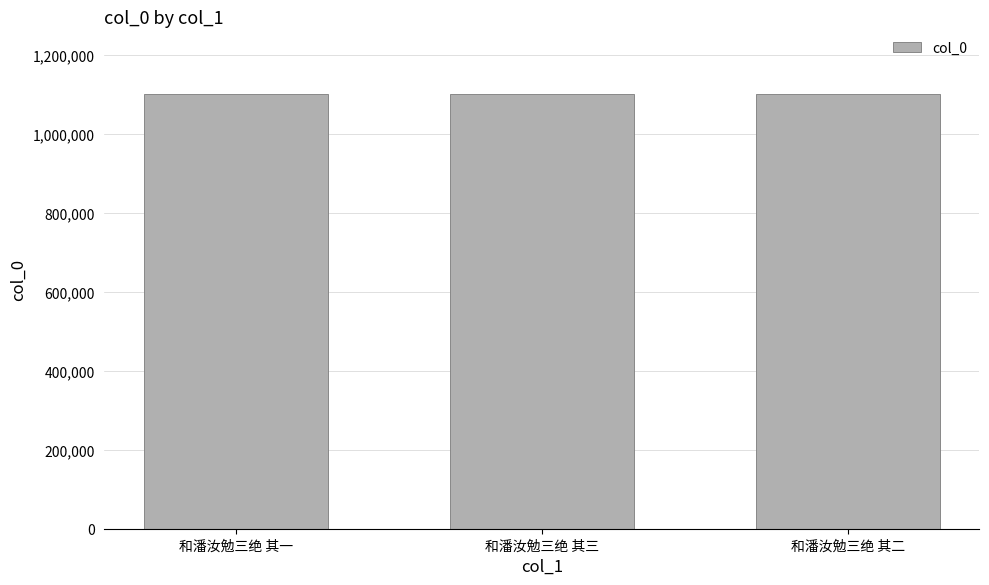

Is it true that the value at 和潘汝勉三绝 其三 is 1101952?

True